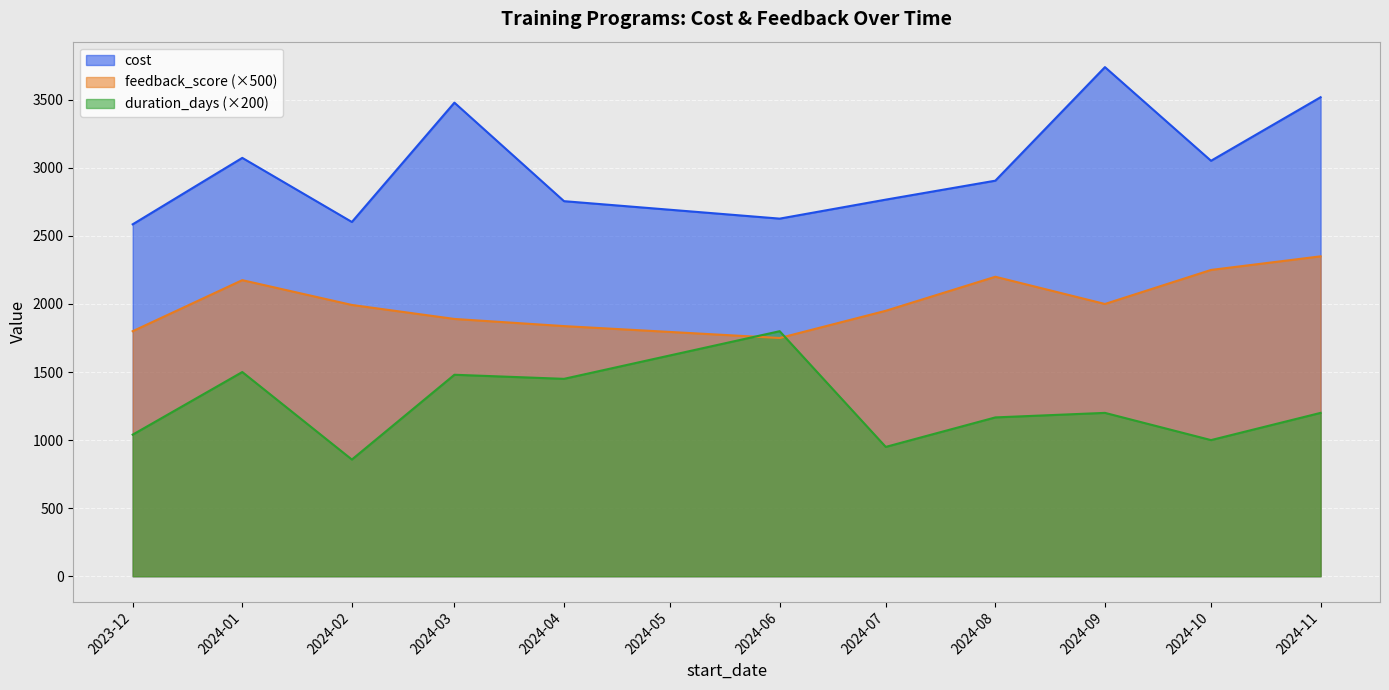

Which series has the largest range (max minus min)?

cost